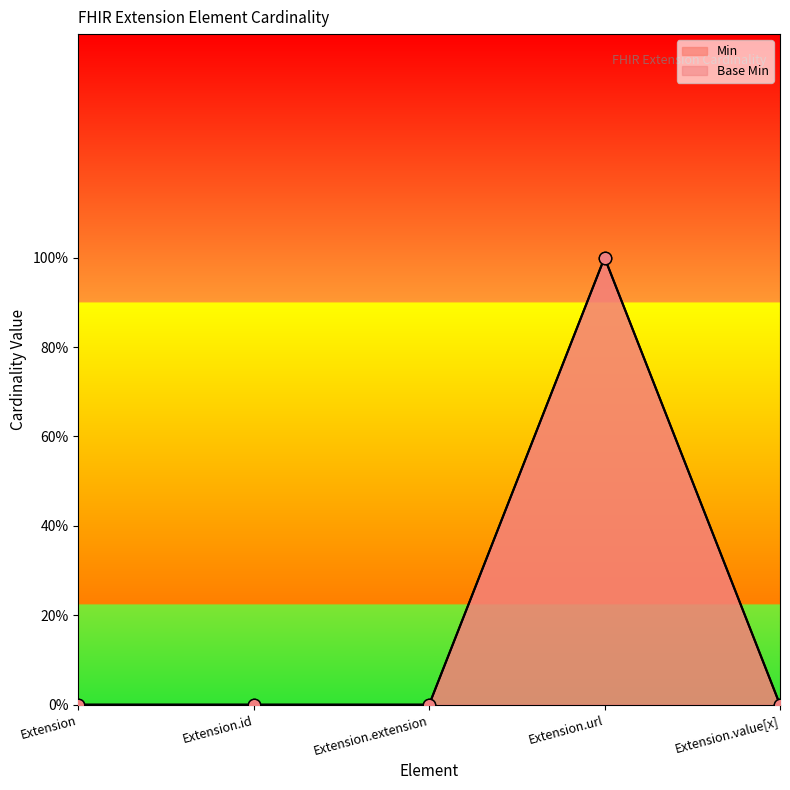

What is the total value across all series at Extension.url?

2